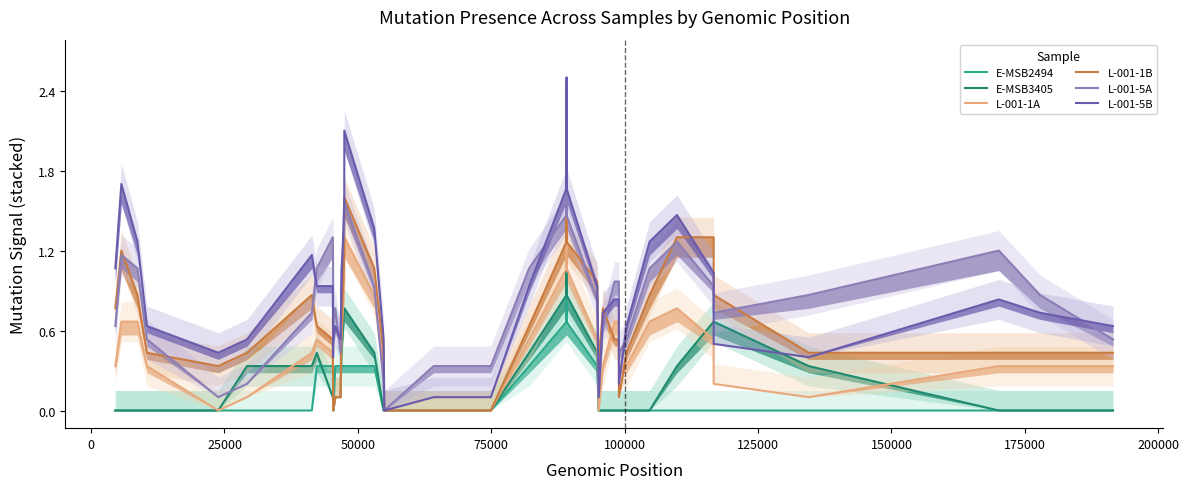

Which series has the widest spread of values?

L-001-5B